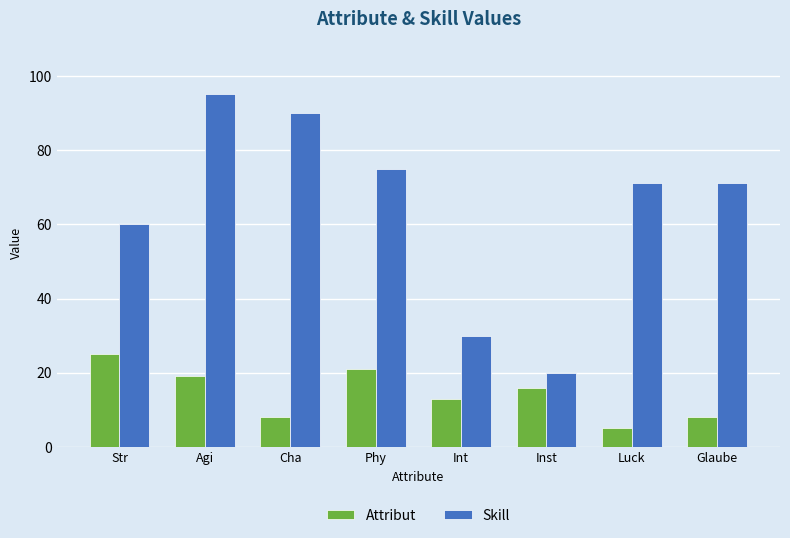

The Attribut series shows 8 at Cha. True or false?

True